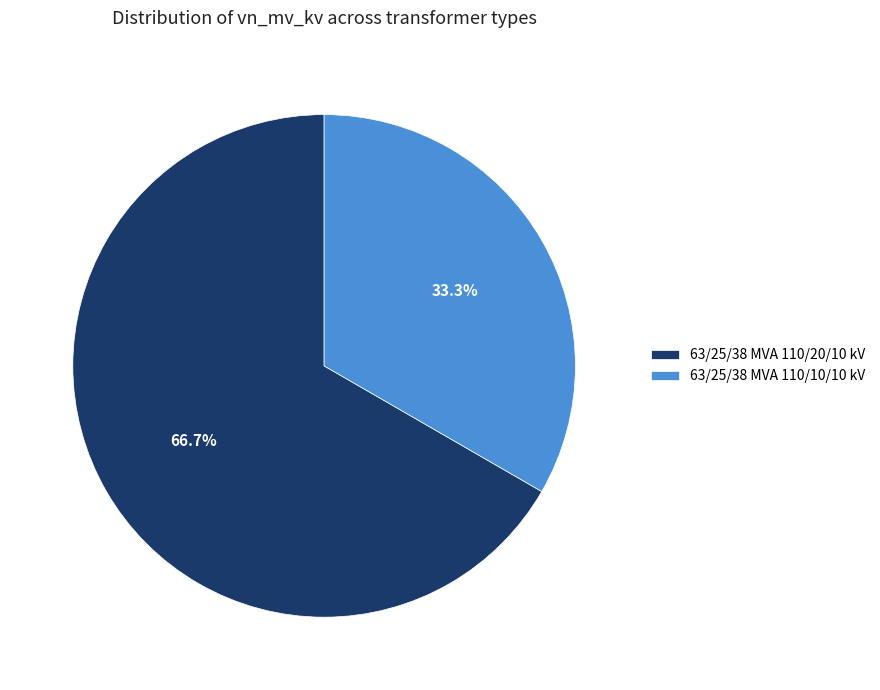

Rank the categories by value from highest to lowest.

63/25/38 MVA 110/20/10 kV, 63/25/38 MVA 110/10/10 kV